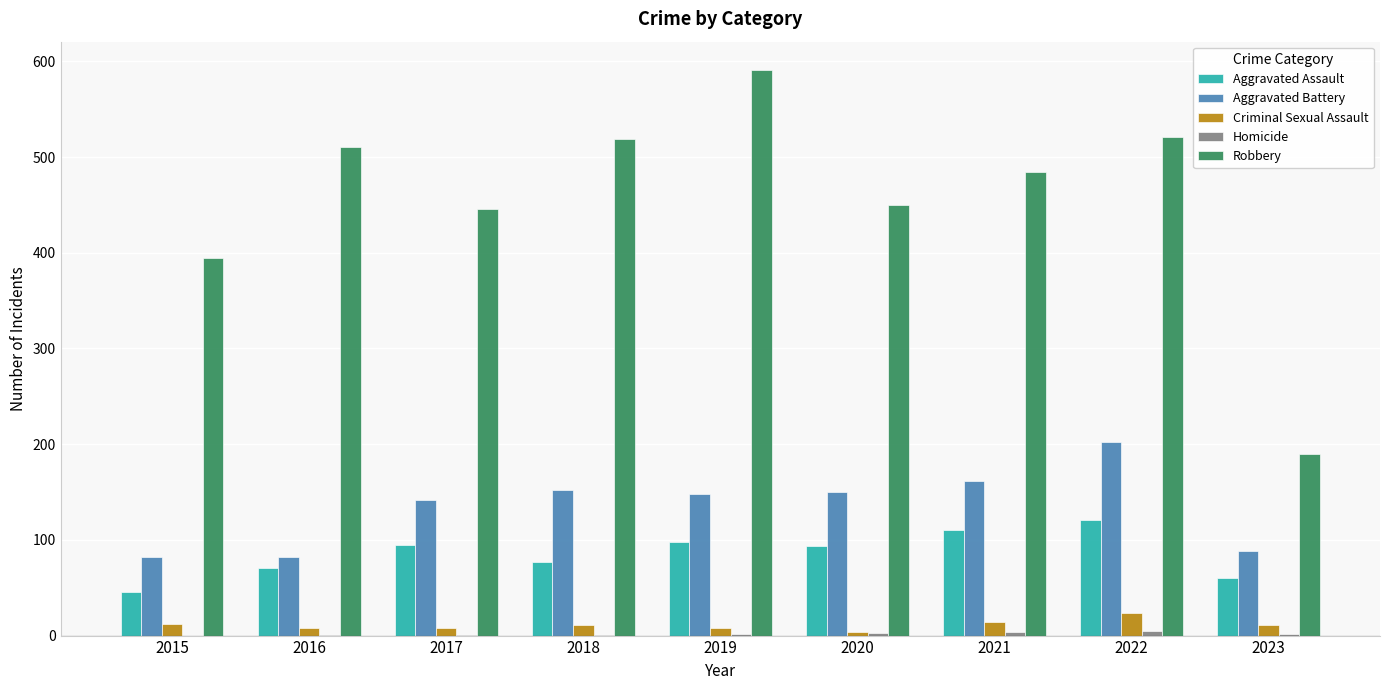

What is the maximum value shown in the chart?

591